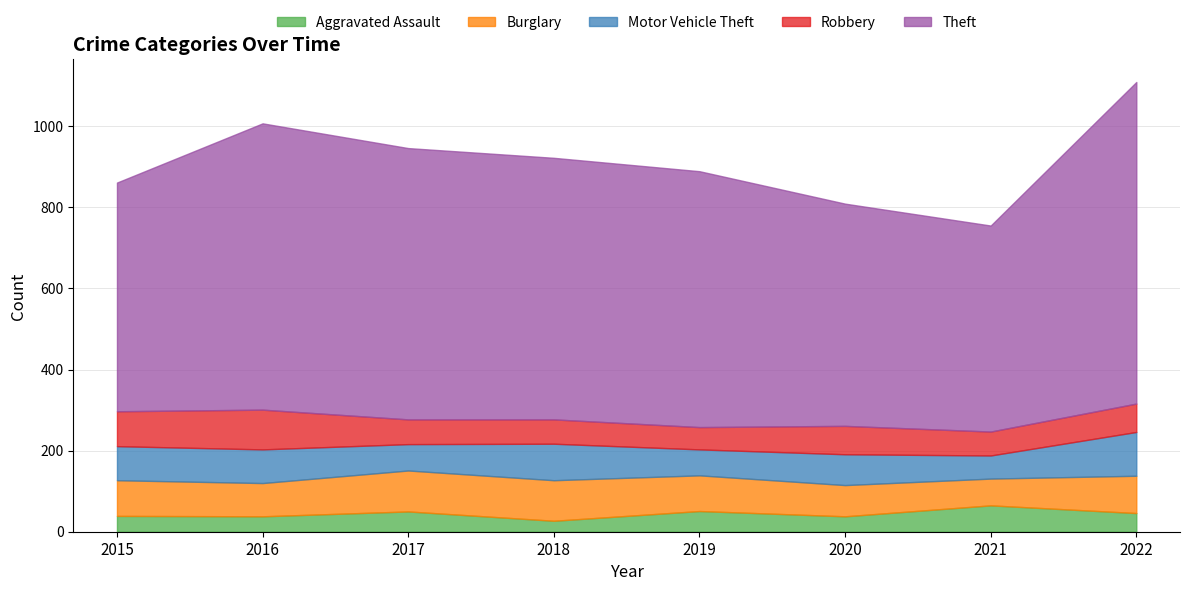

What is the highest value of the Motor Vehicle Theft series?

108